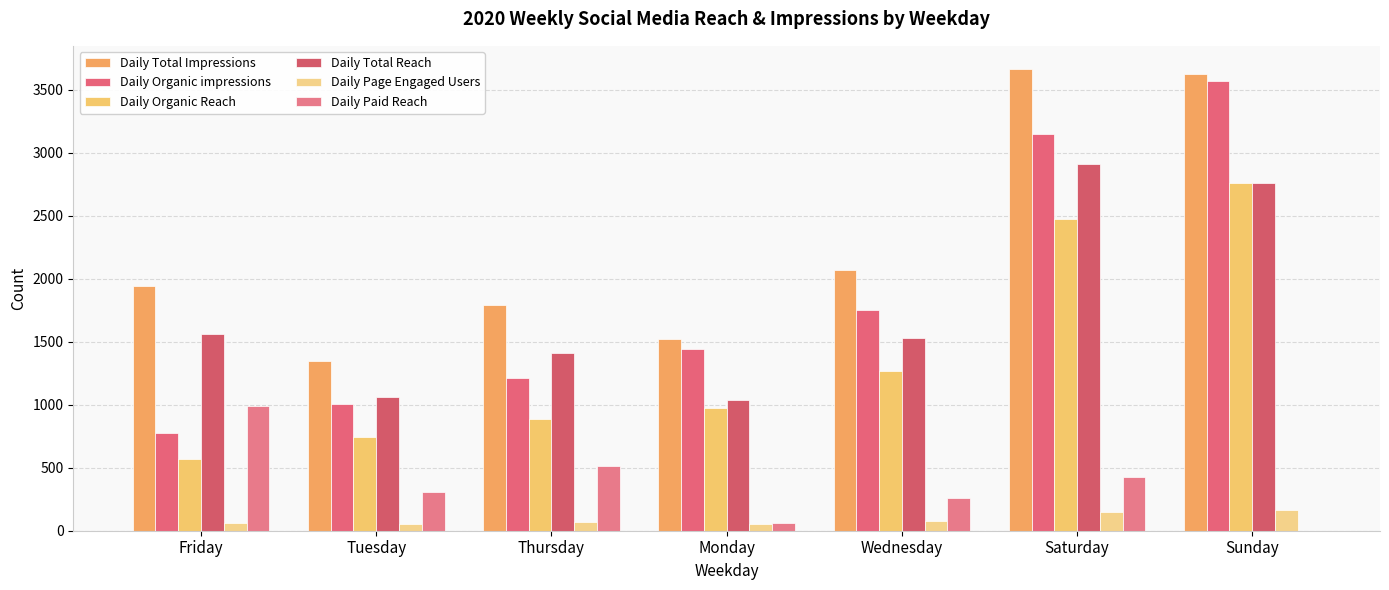

What is the difference between the Daily Paid Reach values at Saturday and Sunday?

429